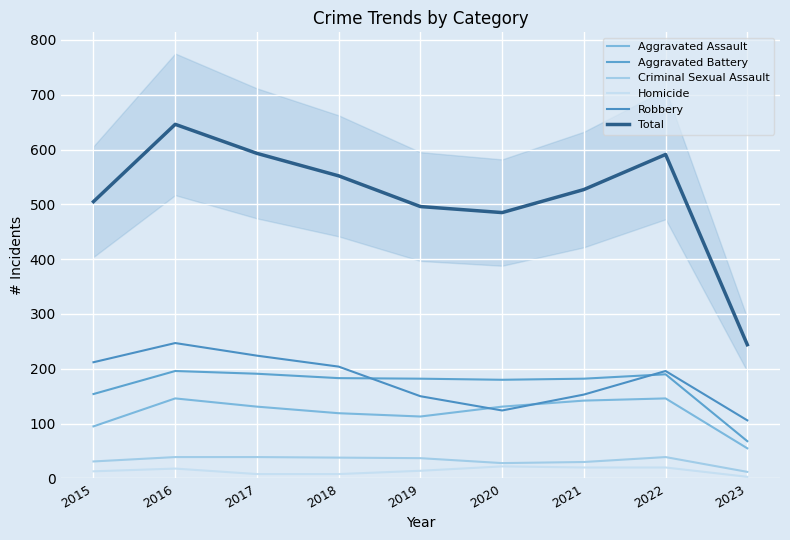

What is the sum of the Total values at 2021 and 2016?

1173